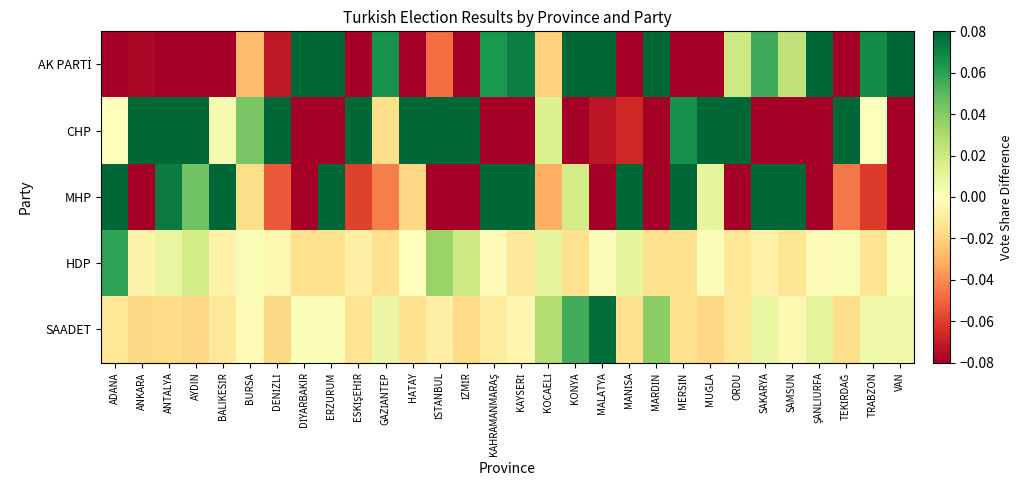

How many series are shown in this chart?

5